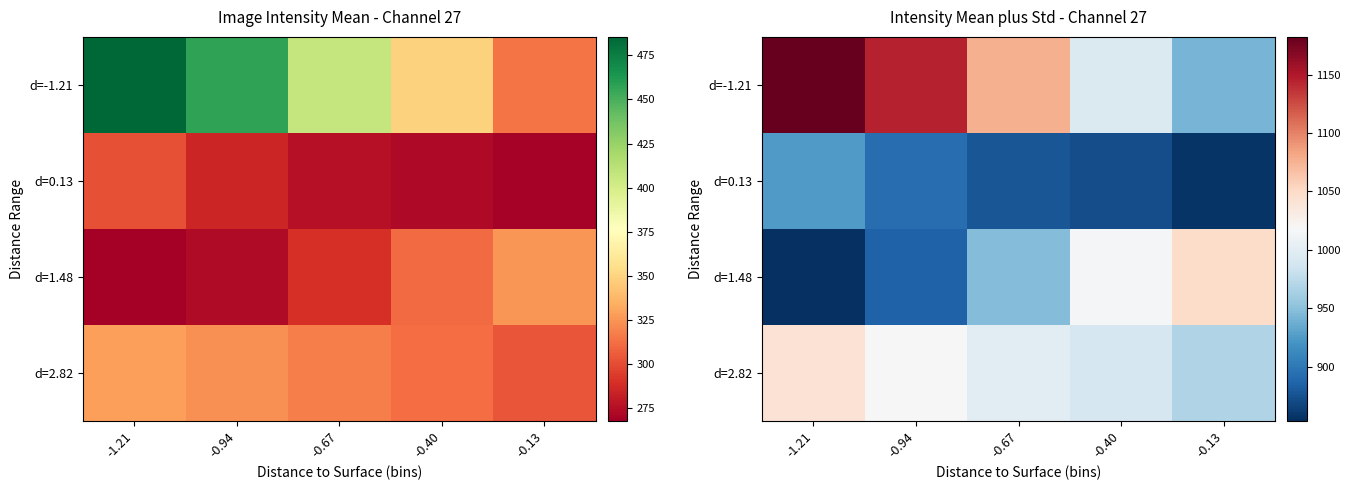

At how many categories does at least one series exceed 1142?

2